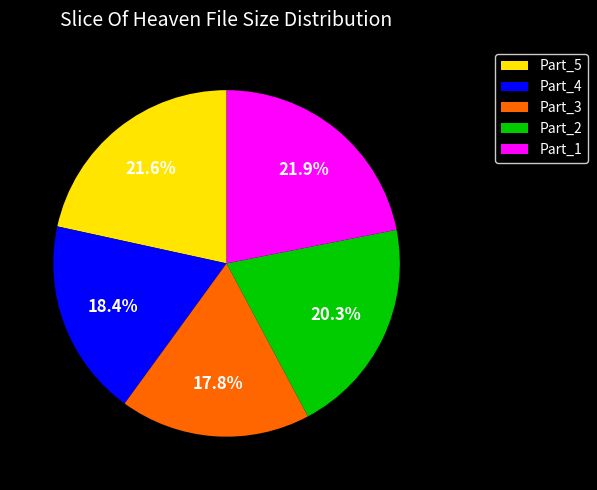

Do Part_3 and Part_1 together represent more than half of the pie?

No